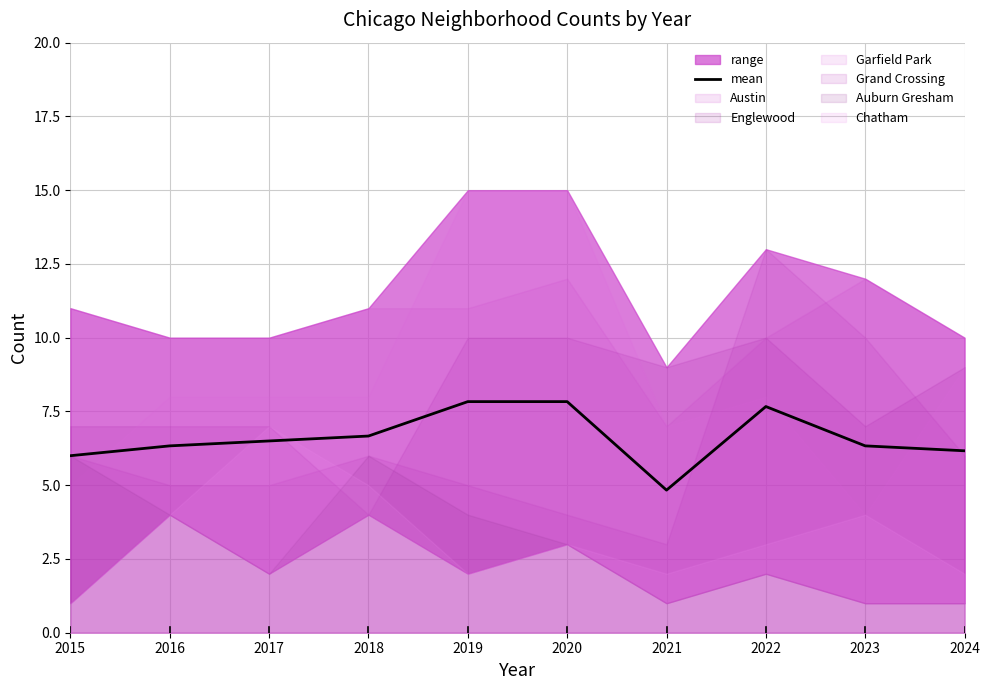

At which category does the chart reach its peak across all series?

2019